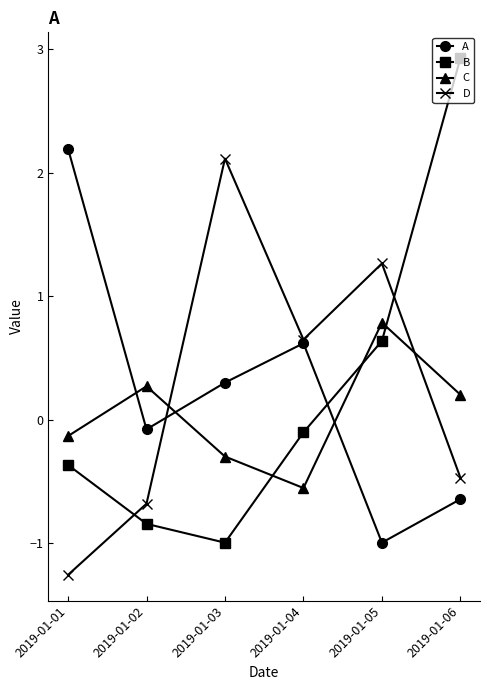

Count the number of data series in this chart.

4